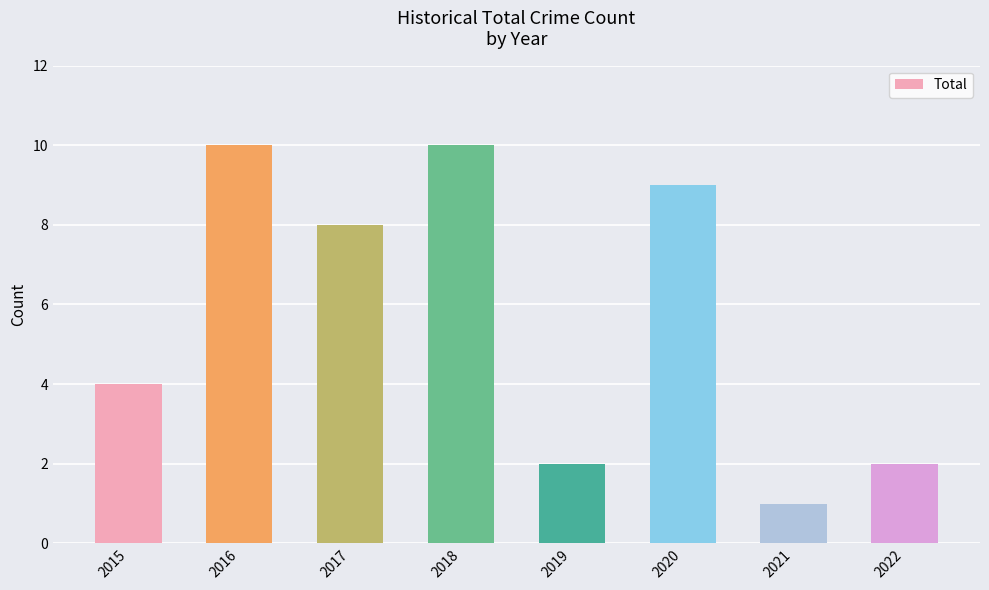

True or false: the data shows 2 at 2022.

True